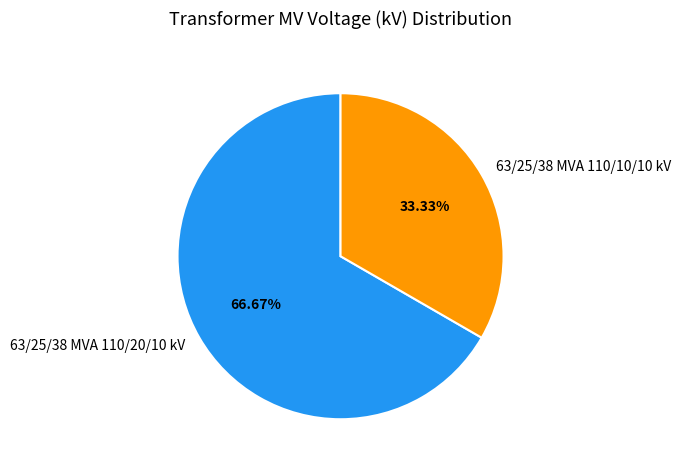

To the nearest percent, what is the average slice percentage?

50%